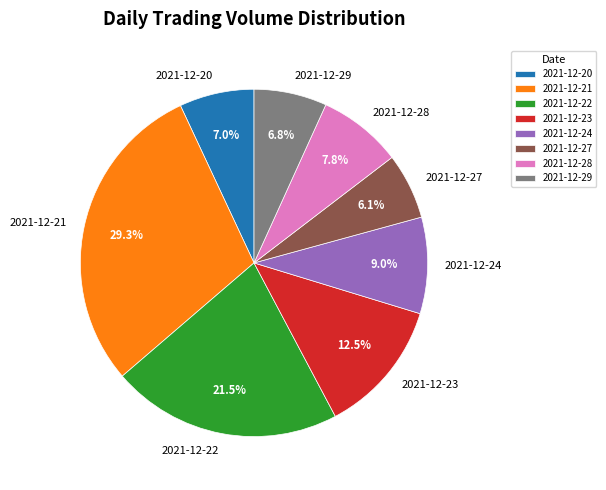

Which category has the biggest portion of the pie?

2021-12-21